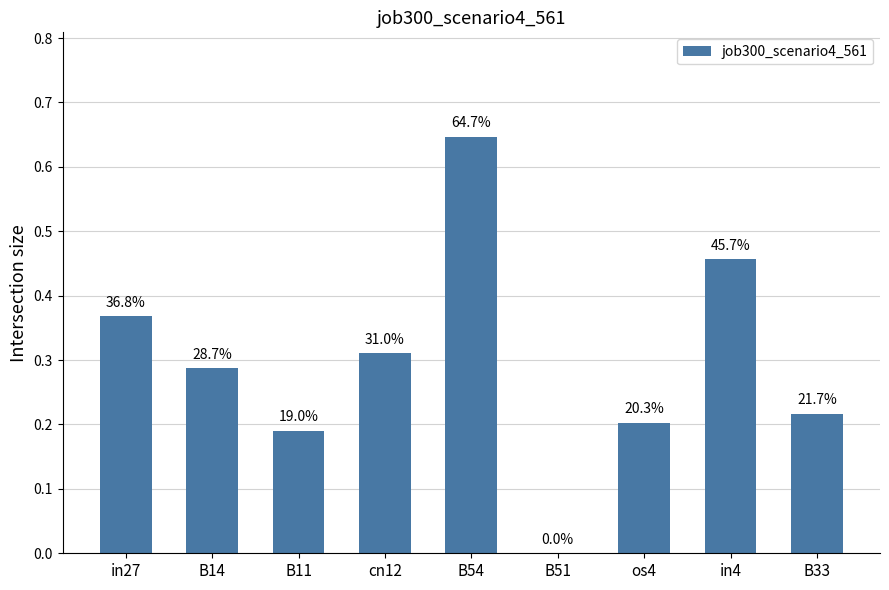

List the labels in order of value, smallest first.

B51, B11, os4, B33, B14, cn12, in27, in4, B54